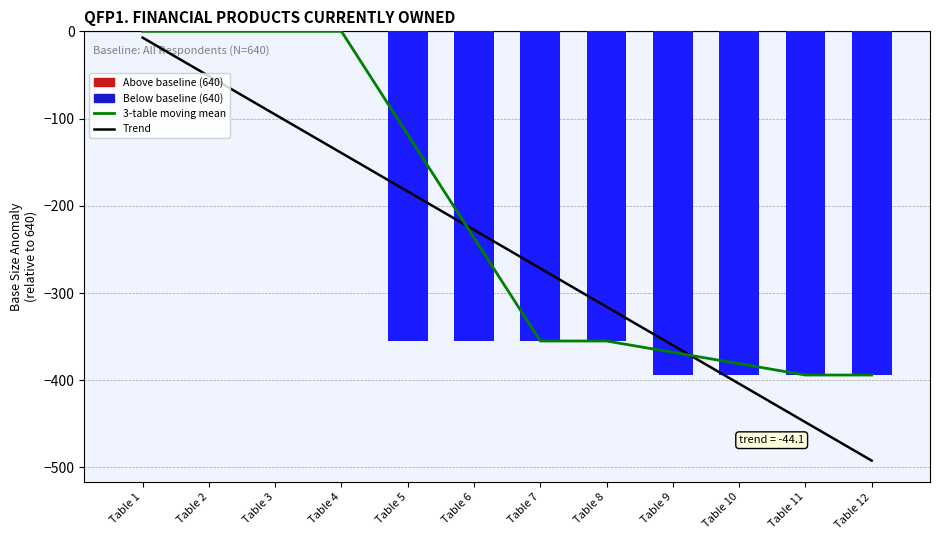

Count the number of categories in the chart.

12